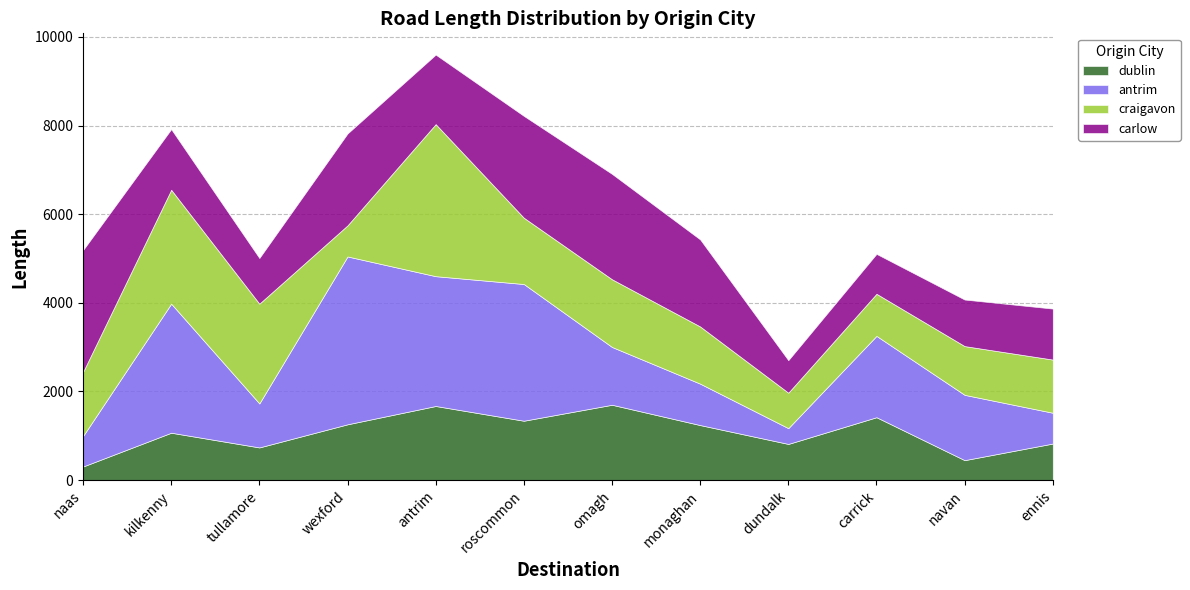

The value of craigavon at navan is 1891.5. True or false?

False